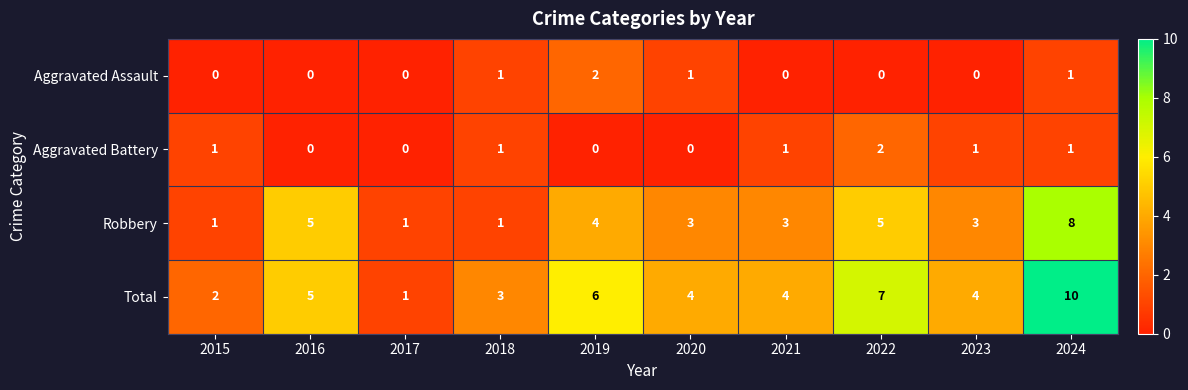

At which label is Total closest to 5?

2016